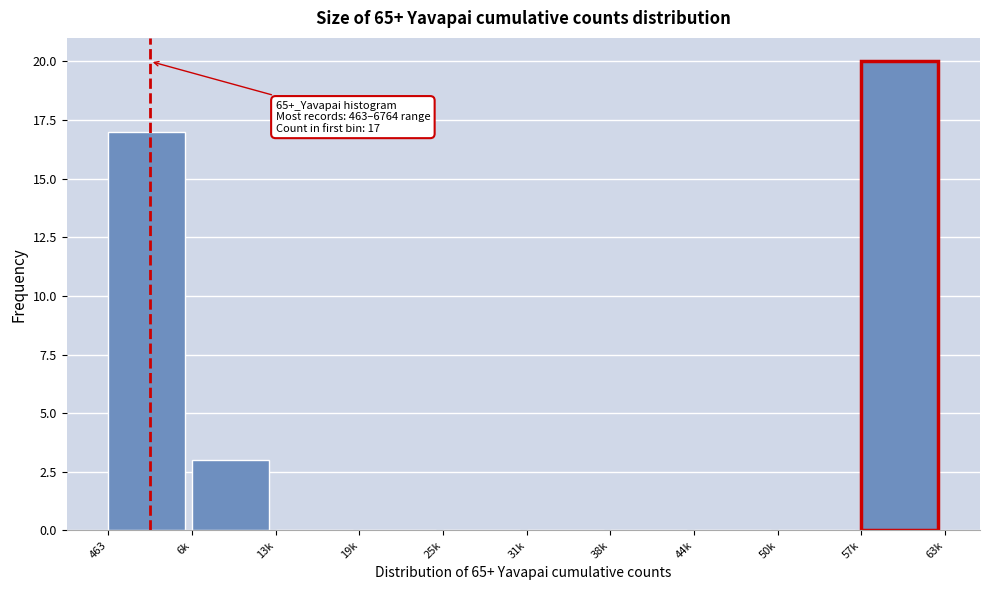

Reading left to right, what are all the values shown in this chart?

463=17	6k=3	13k=0	19k=0	25k=0	31k=0	38k=0	44k=0	50k=0	57k=20